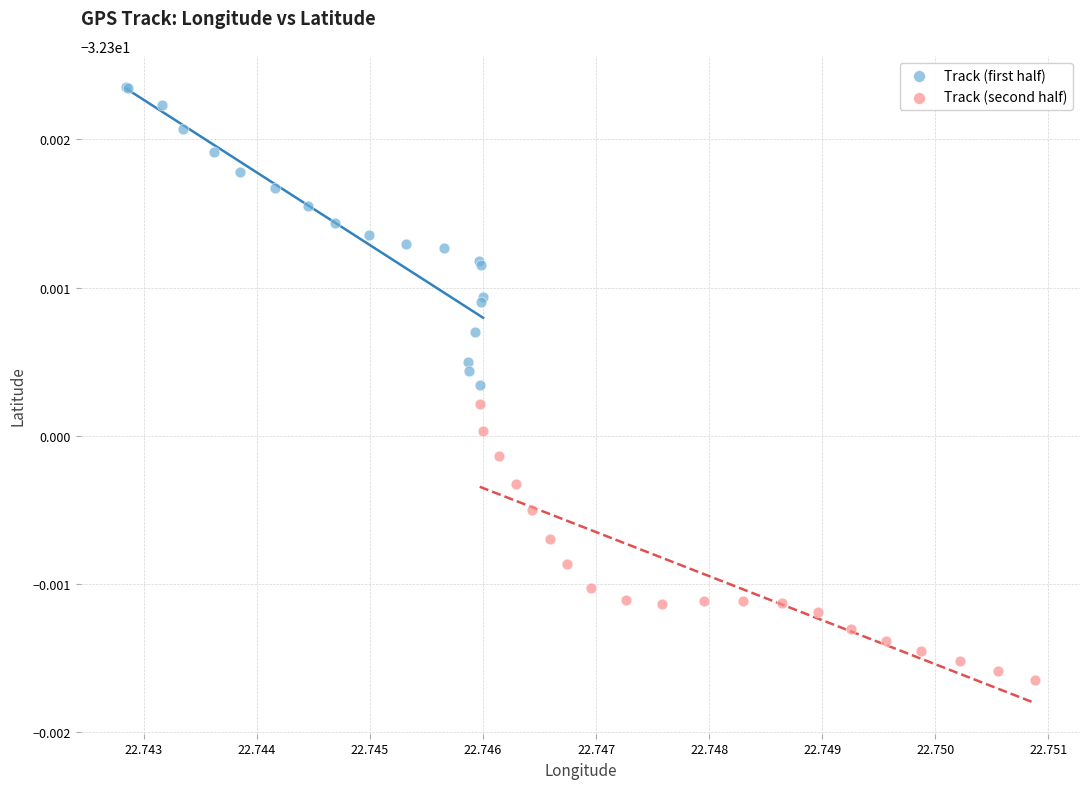

Which series contains the highest Y value?

Track (first half)